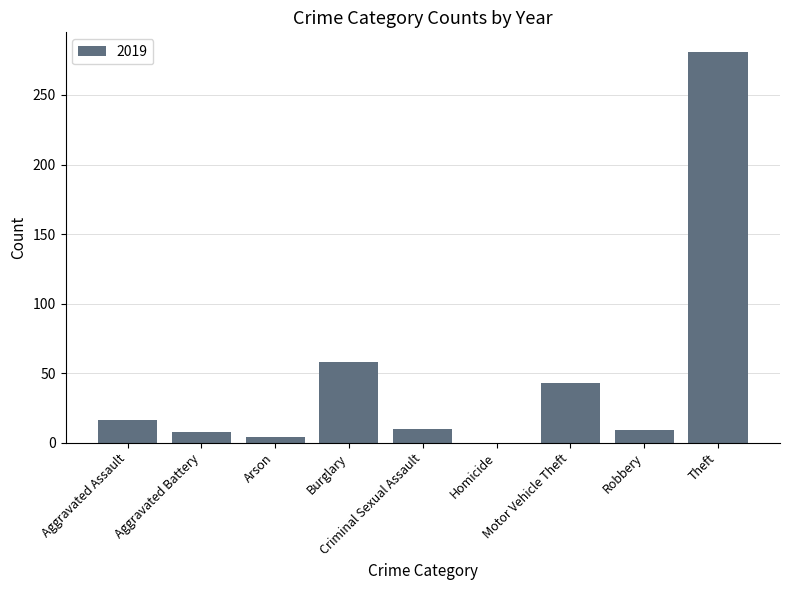

What is the sum of all values?

429